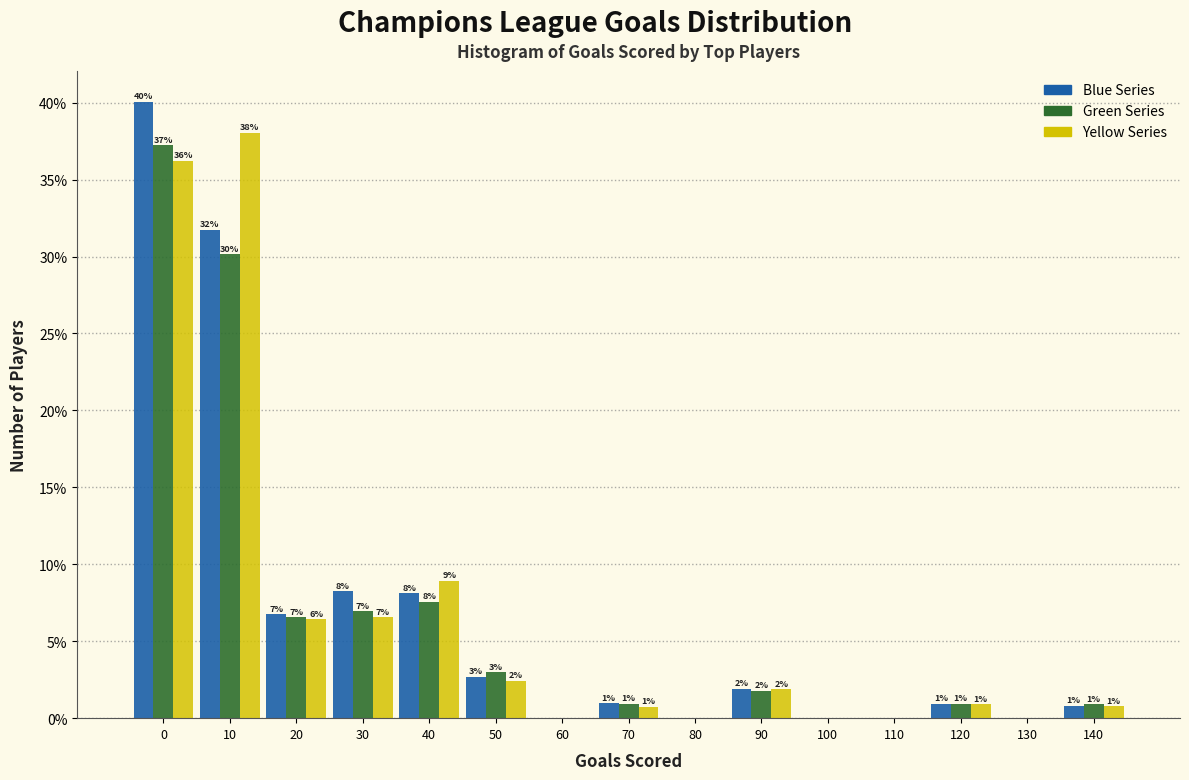

Does the chart contain stacked bars?

No